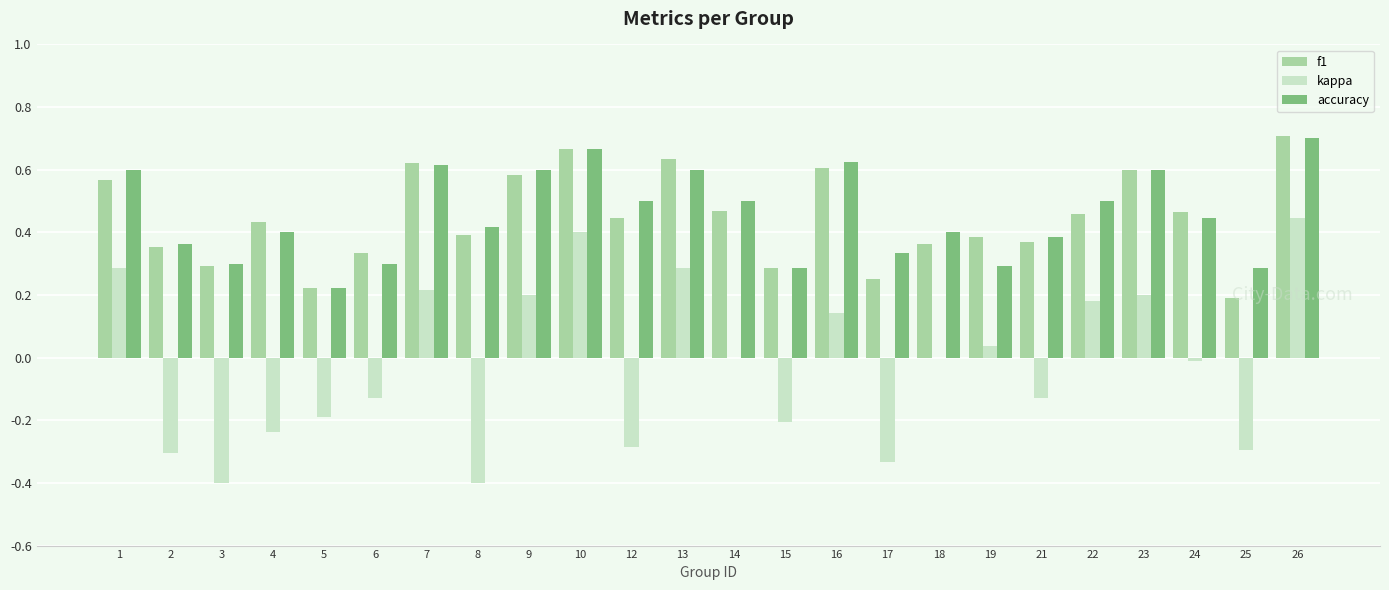

Between 3 and 24, which series saw the biggest shift?

kappa